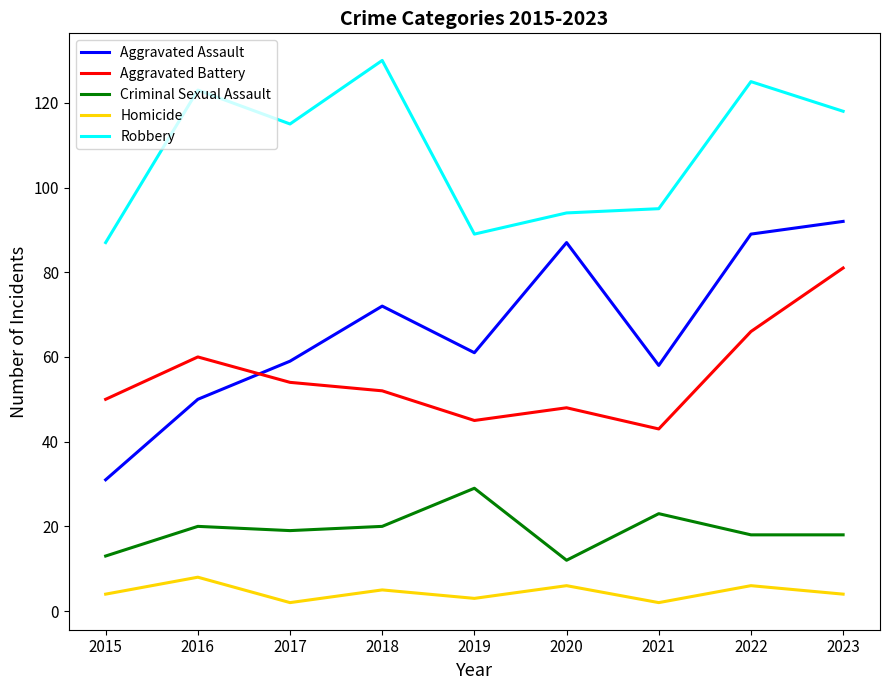

How many interior local peaks does the Homicide series have?

4